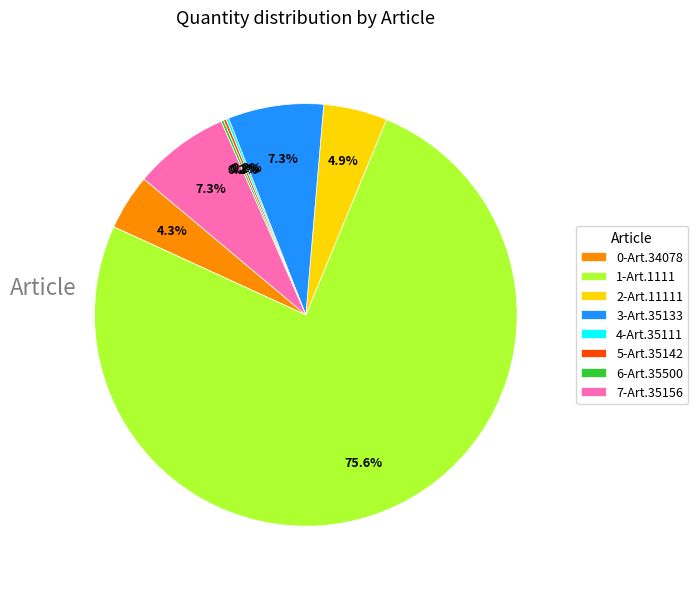

Is there a majority slice in this chart?

Yes